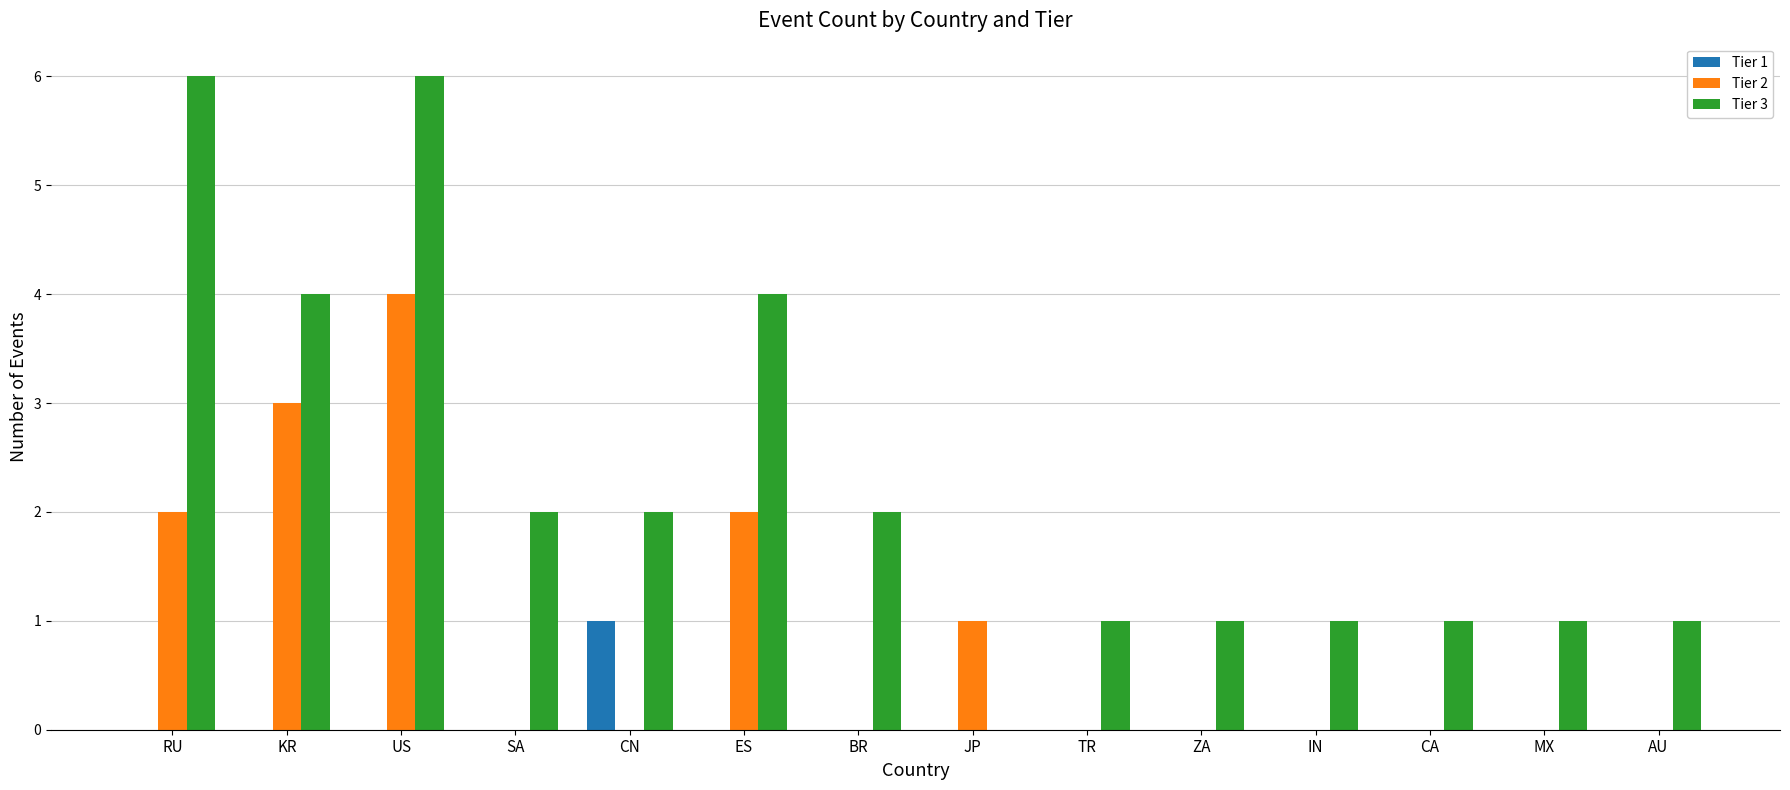

Which series has the largest total across all categories?

Tier 3